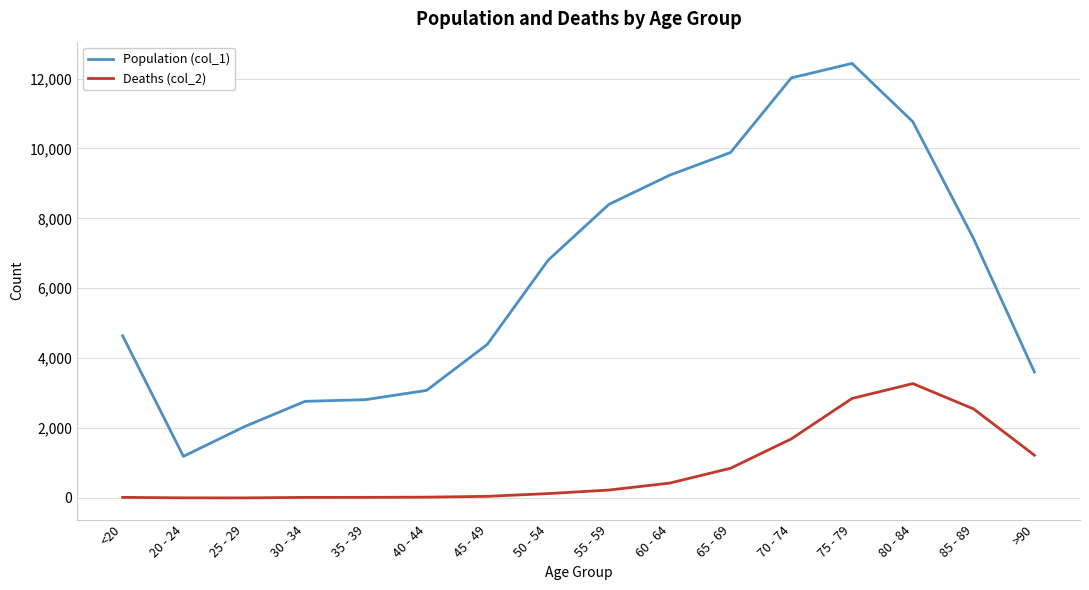

What is the difference between the second highest and minimum values in the Deaths (col_2) series?

2845